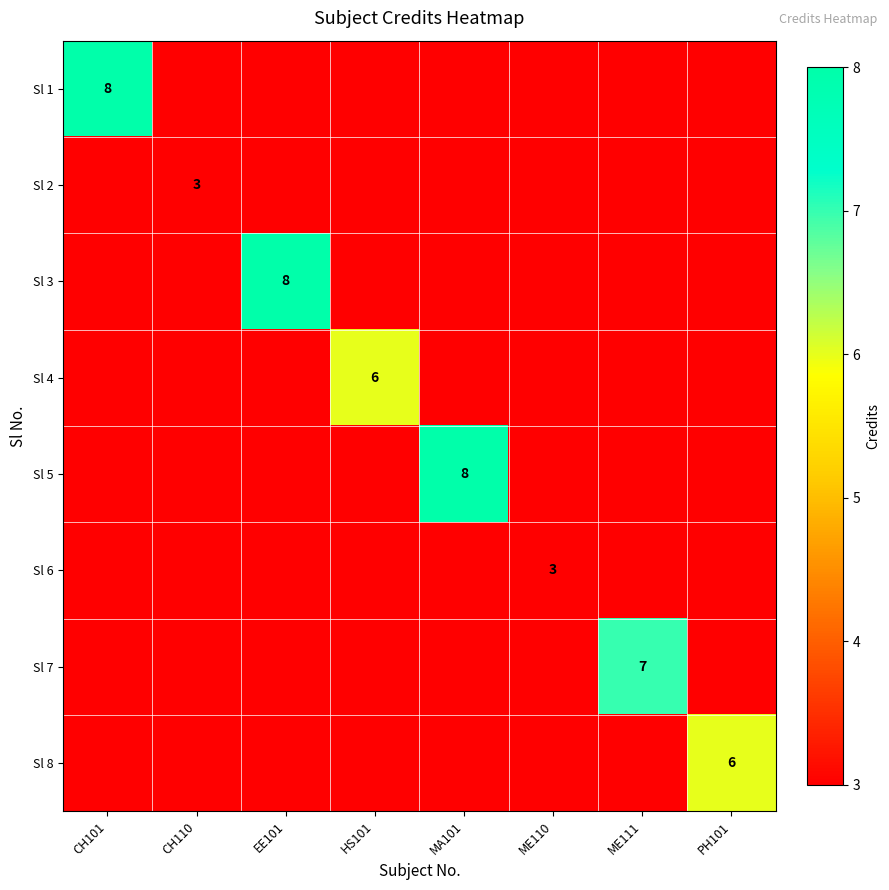

True or false: Sl 6 has a value of 4 at ME110.

False